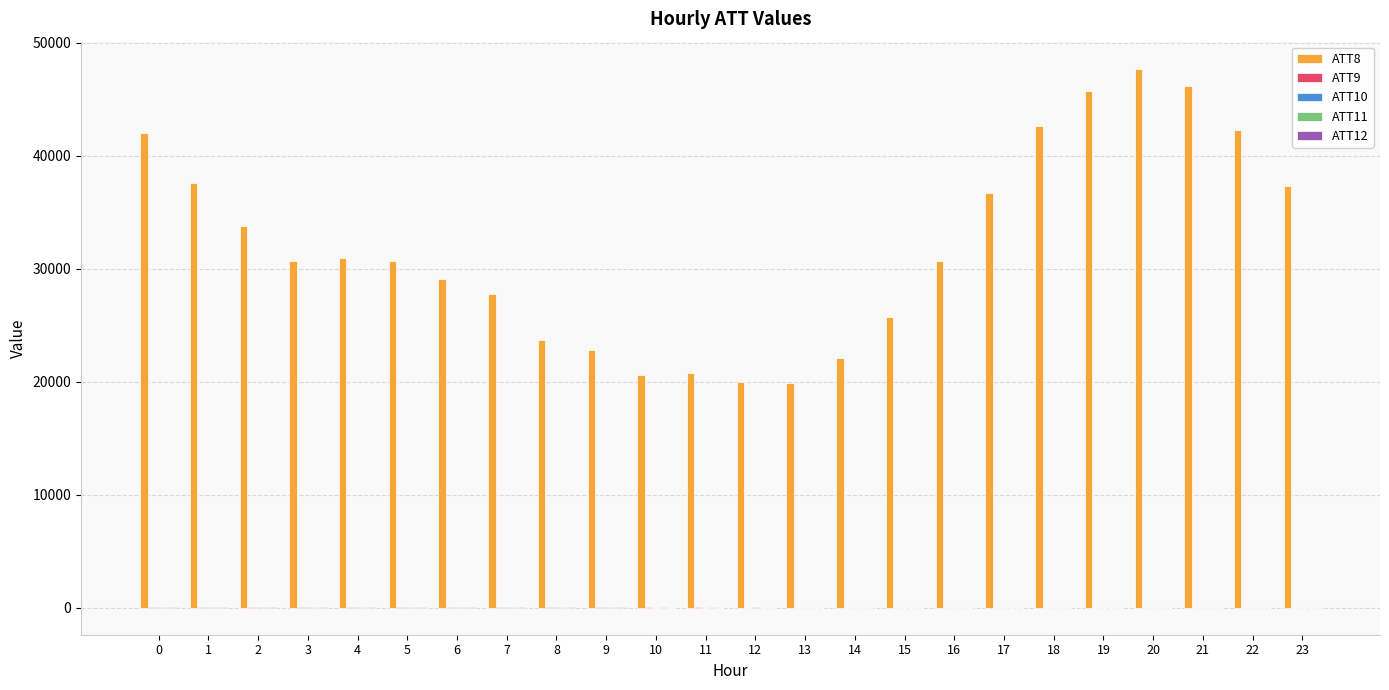

Which series has the largest total across all categories?

ATT8